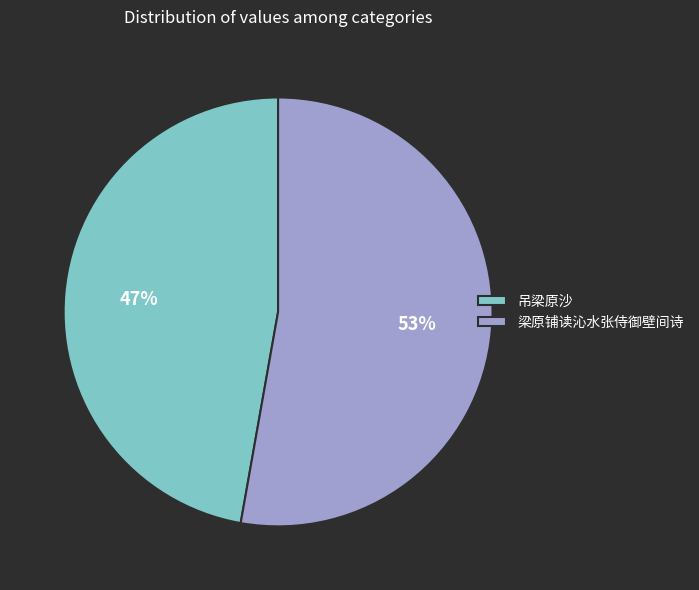

Which category has the smallest portion of the pie?

吊梁原沙